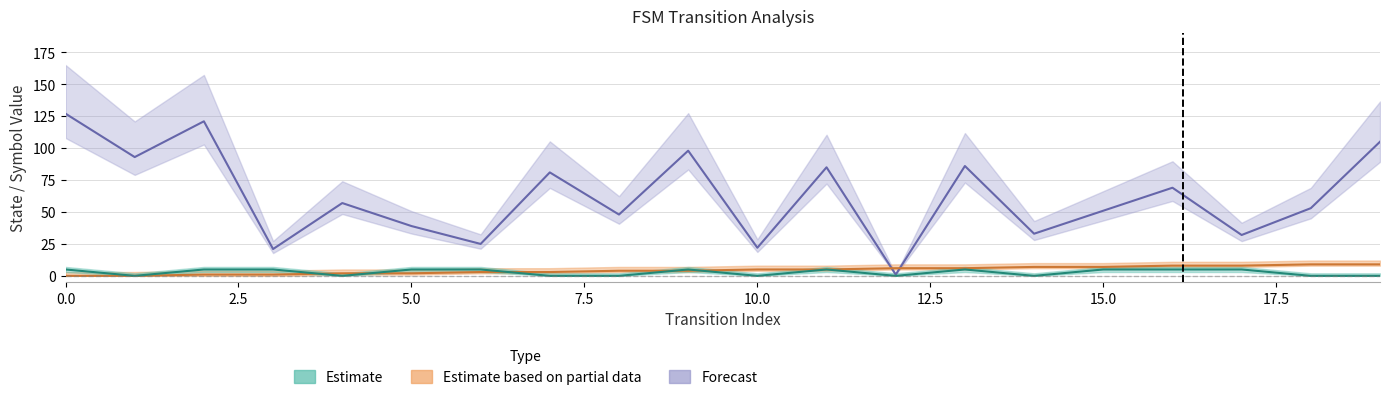

Reading left to right, transcribe all the data shown in this chart.

source_state: 0	0	1	1	2	2	3	3	4	4	5	5	6	6	7	7	8	8	9	9
destination_state: 127	93	121	21	57	39	25	81	48	98	22	85	1	86	33	51	69	32	53	105
output_num: 5	0	5	5	0	5	5	0	0	5	0	5	0	5	0	5	5	5	0	0